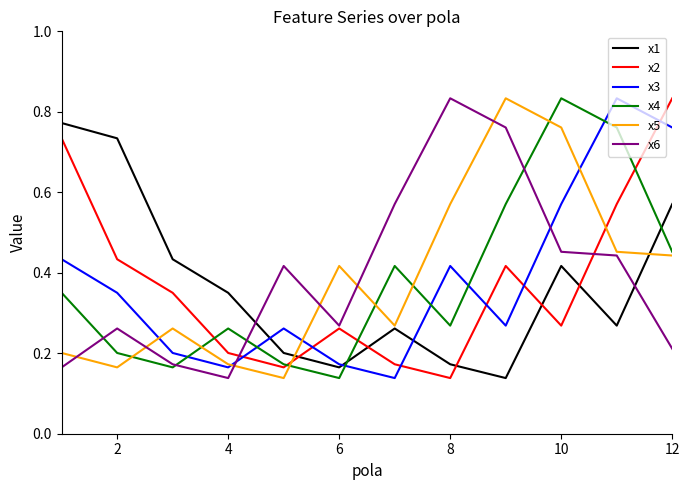

True or false: x4 and x3 cross at least once.

True